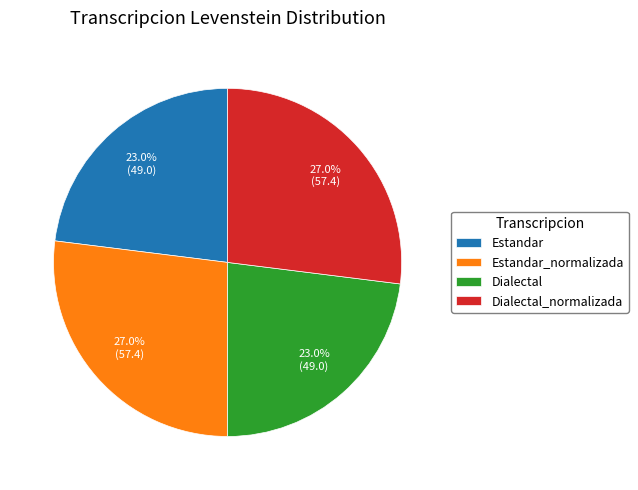

Is Dialectal_normalizada the majority of the pie?

No